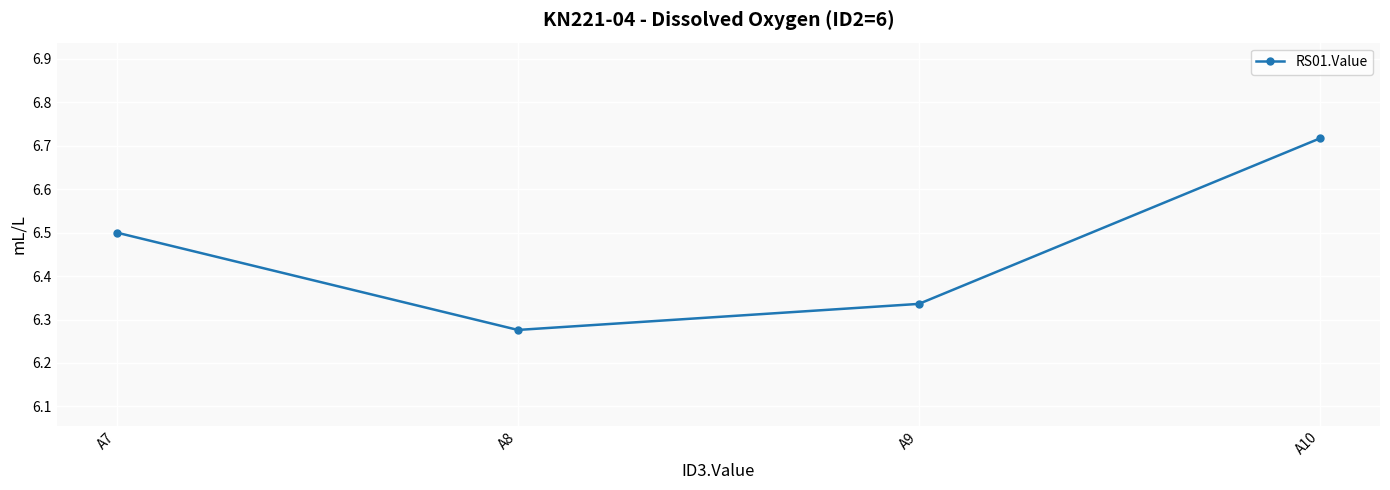

List the labels in order of value, largest first.

A10, A7, A9, A8